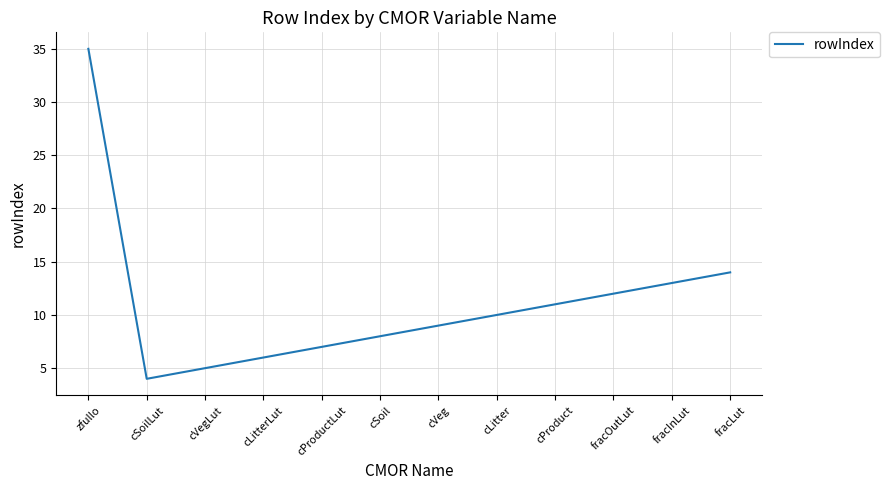

The chart shows a value of 20 at fracInLut. True or false?

False